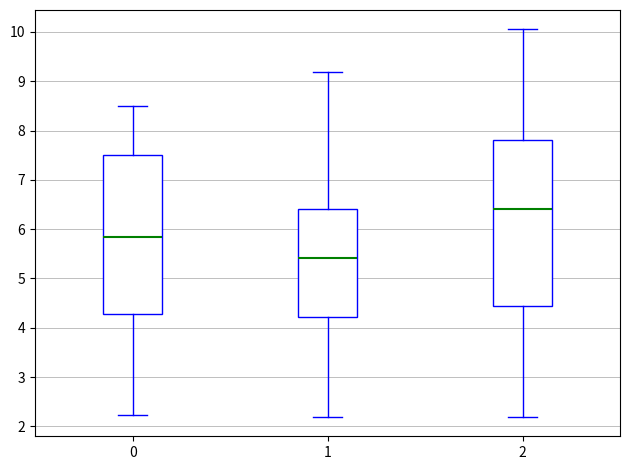

Which box's median line is the highest?

2